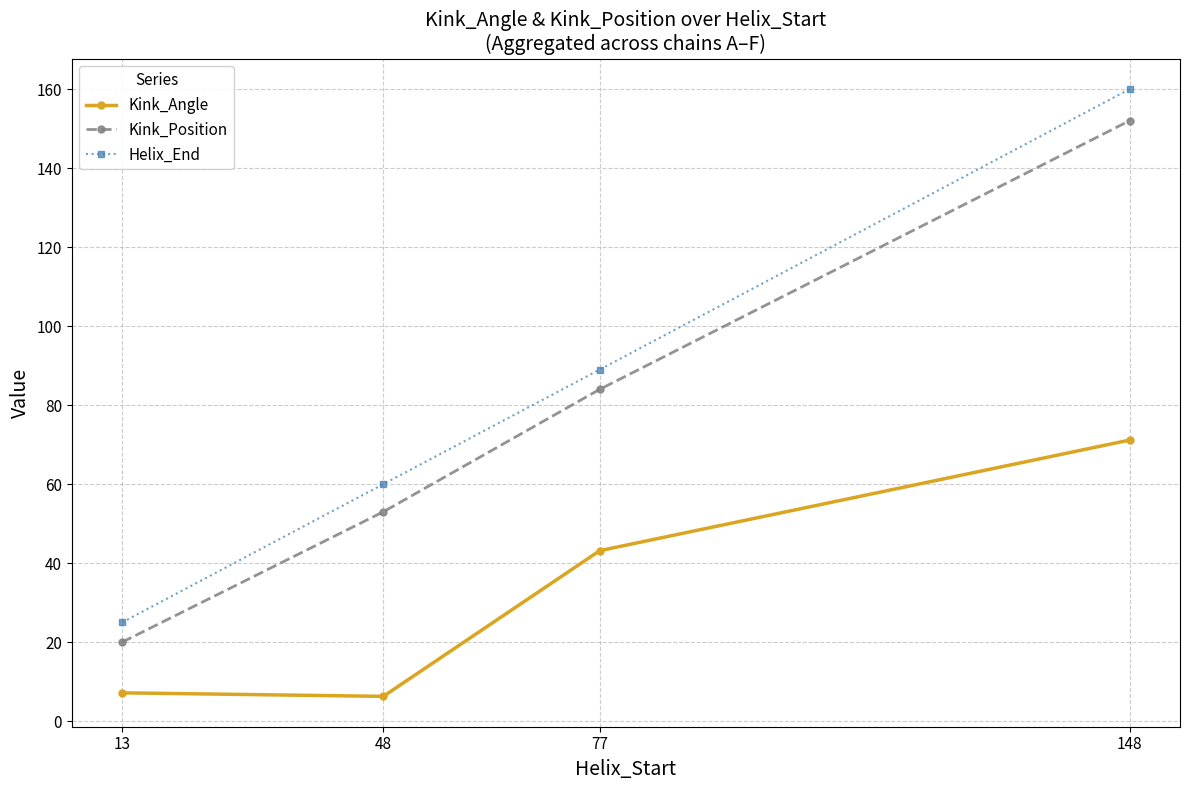

At which category does the chart reach its peak across all series?

148